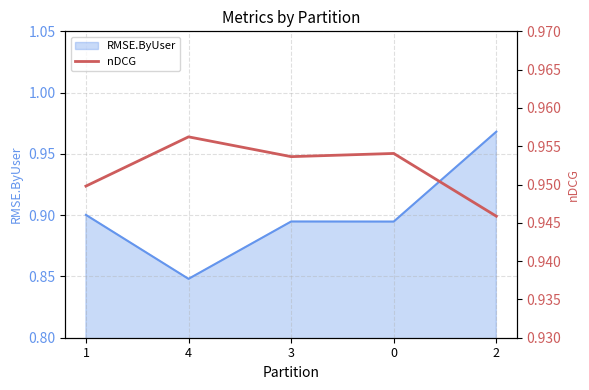

True or false: RMSE.ByUser has a value of 0.4 at 2.

False